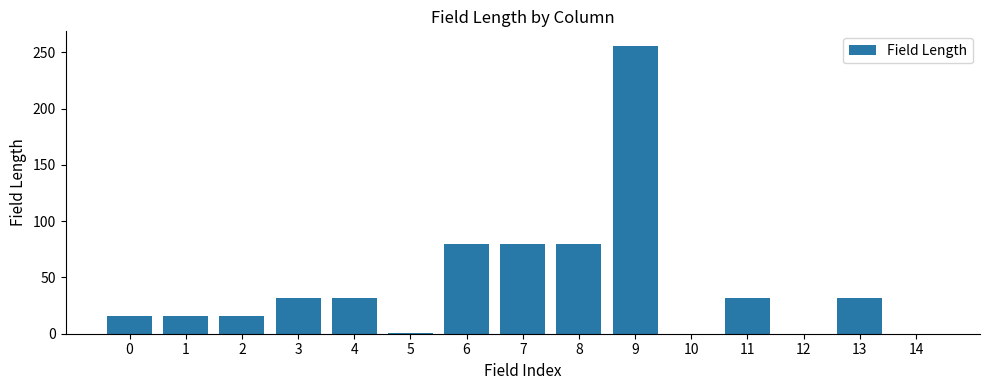

The chart shows a value of 51 at 4. True or false?

False